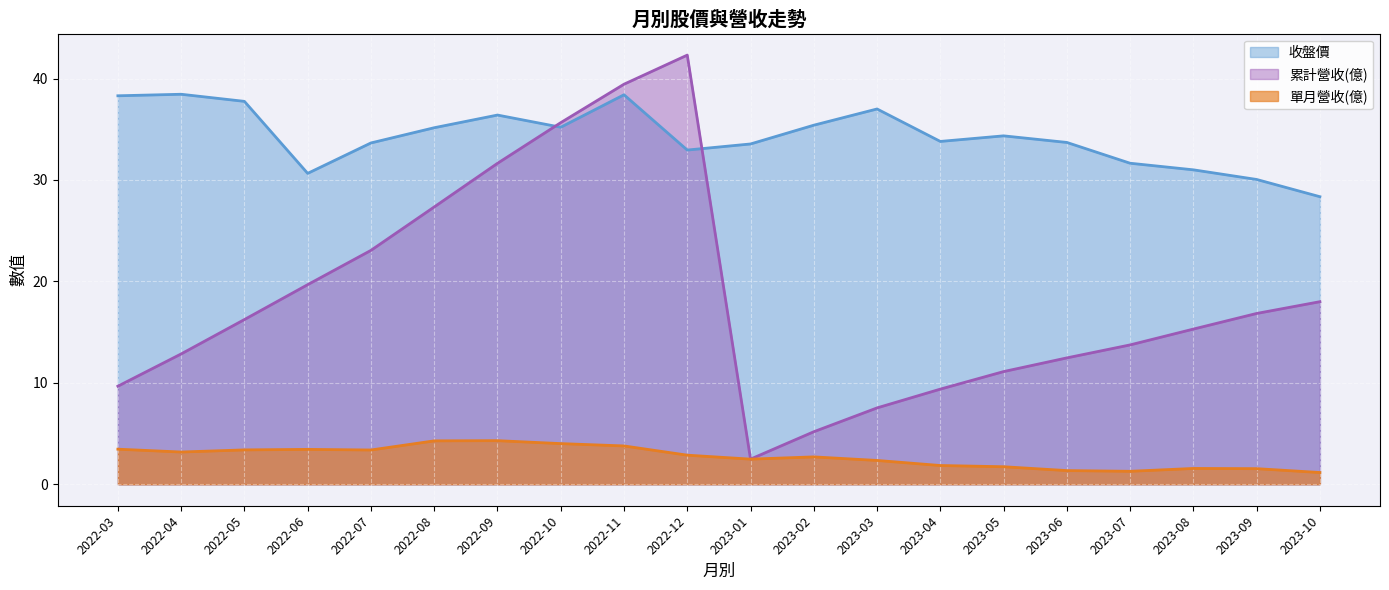

What is the label of the 15th point from the left?

2023-05